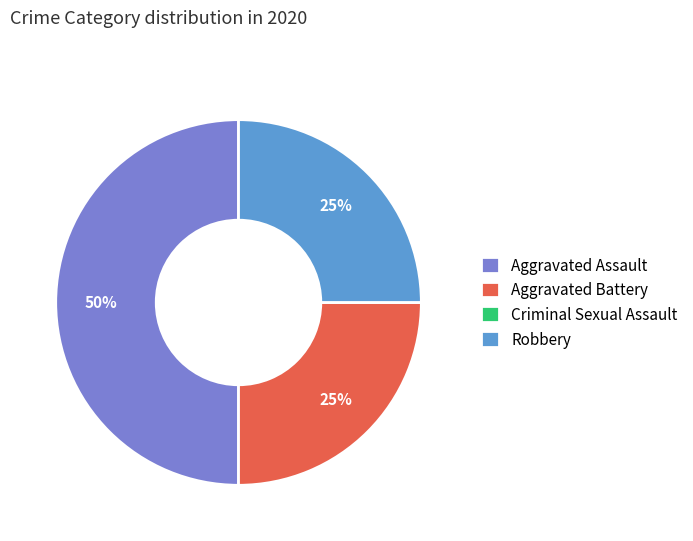

Is it true that Robbery is 30% of the pie?

False